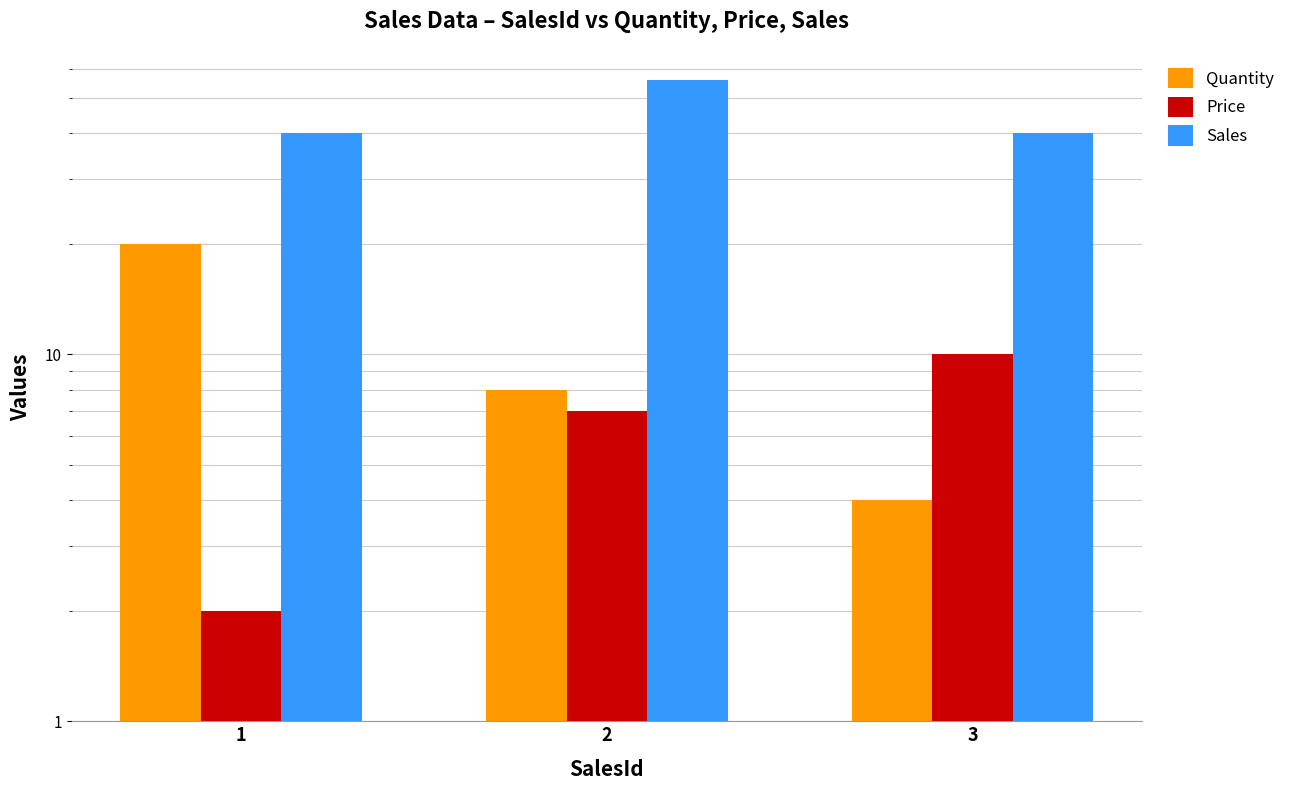

Which series changed the most between 2 and 3?

Sales